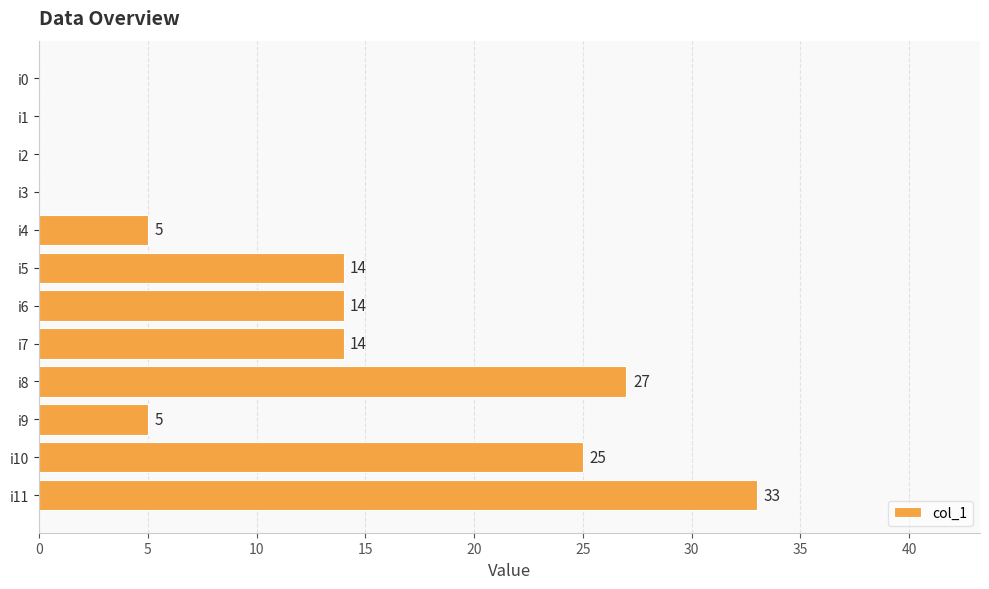

Reading top to bottom, what are all the values shown in this chart?

i0=0	i1=0	i2=0	i3=0	i4=5	i5=14	i6=14	i7=14	i8=27	i9=5	i10=25	i11=33